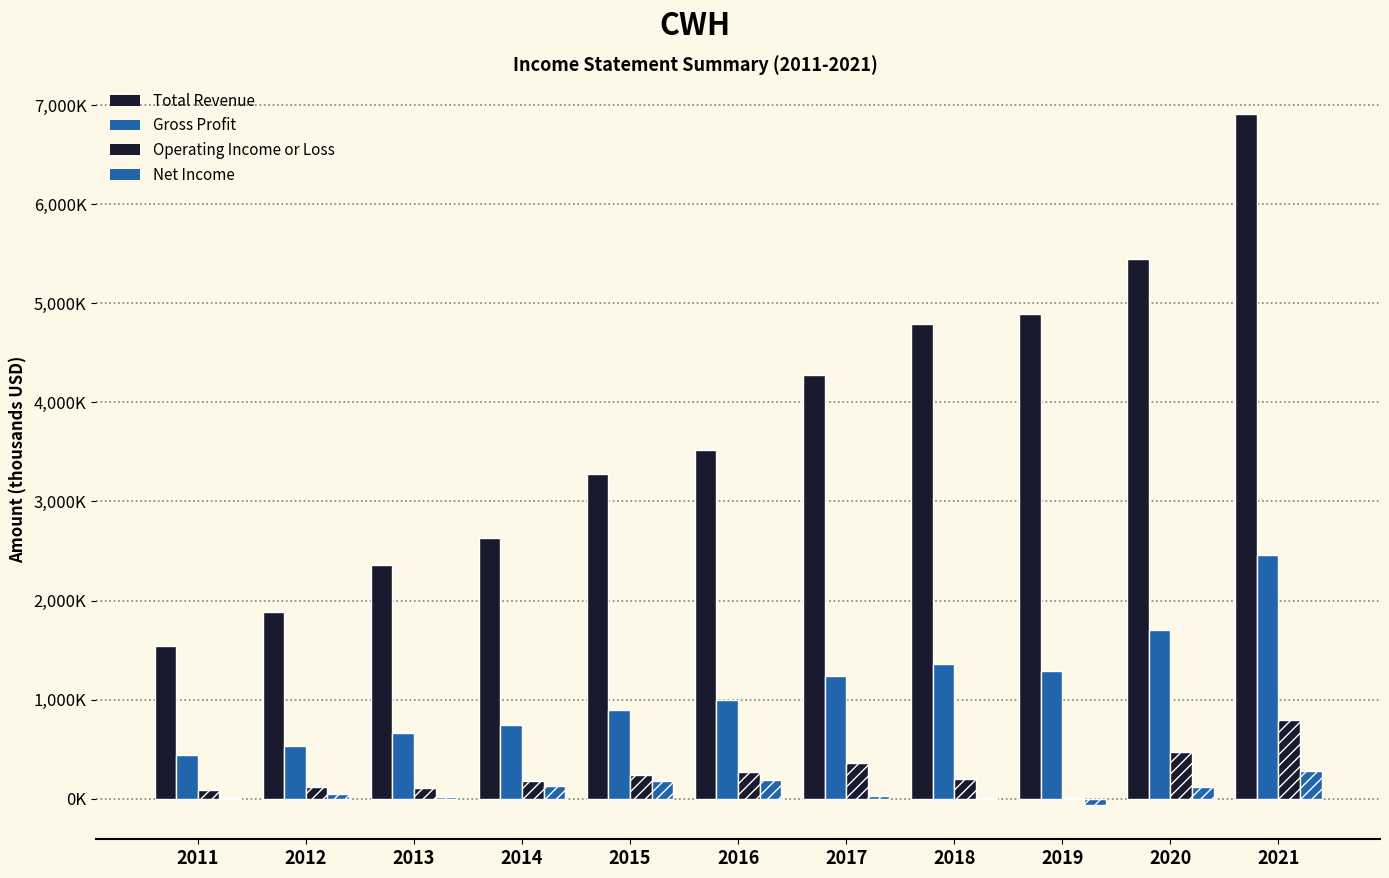

What is the smallest value displayed?

-60600